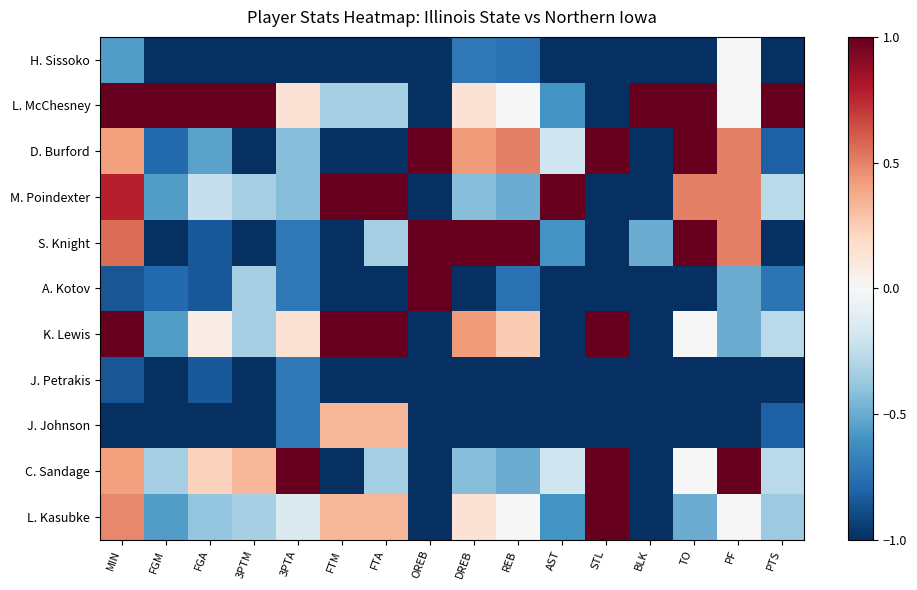

At which category is the sum across all series the highest?

MIN